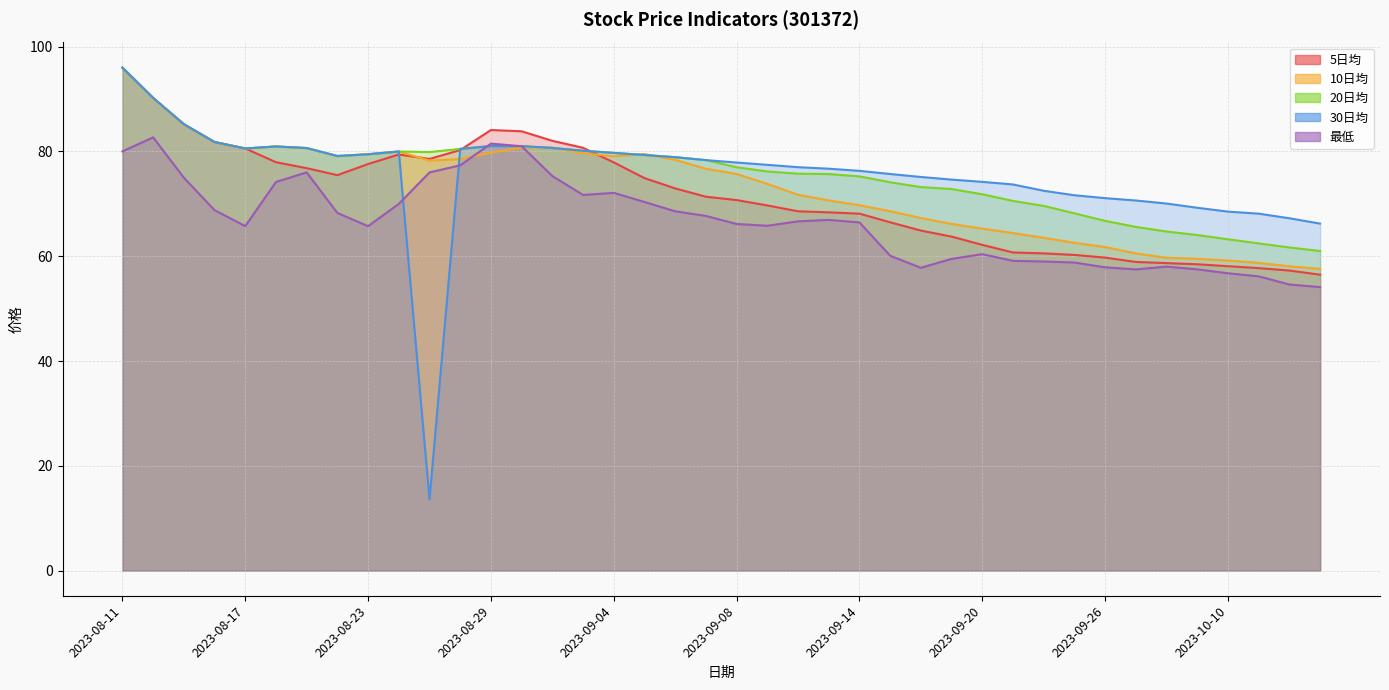

Reading left to right, list all the values displayed in this chart.

5日均: 2023-08-11=96.0	2023-08-14=90.2	2023-08-15=85.2	2023-08-16=81.8	2023-08-17=80.6	2023-08-18=78.0	2023-08-21=76.8	2023-08-22=75.5	2023-08-23=77.6	2023-08-24=79.4	2023-08-25=78.6	2023-08-28=80.3	2023-08-29=84.1	2023-08-30=83.8	2023-08-31=82.0	2023-09-01=80.7	2023-09-04=77.9	2023-09-05=74.9	2023-09-06=73.0	2023-09-07=71.4	2023-09-08=70.7	2023-09-11=69.7	2023-09-12=68.6	2023-09-13=68.4	2023-09-14=68.1	2023-09-15=66.5	2023-09-18=64.9	2023-09-19=63.8	2023-09-20=62.2	2023-09-21=60.7	2023-09-22=60.5	2023-09-25=60.2	2023-09-26=59.7	2023-09-27=58.9	2023-09-28=58.7	2023-10-09=58.5	2023-10-10=58.1	2023-10-11=57.7	2023-10-12=57.3	2023-10-13=56.5
10日均: 2023-08-11=96.0	2023-08-14=90.2	2023-08-15=85.2	2023-08-16=81.8	2023-08-17=80.6	2023-08-18=81.0	2023-08-21=80.7	2023-08-22=79.1	2023-08-23=79.5	2023-08-24=80.0	2023-08-25=78.3	2023-08-28=78.5	2023-08-29=79.8	2023-08-30=80.7	2023-08-31=80.7	2023-09-01=79.6	2023-09-04=79.1	2023-09-05=79.5	2023-09-06=78.4	2023-09-07=76.7	2023-09-08=75.7	2023-09-11=73.8	2023-09-12=71.7	2023-09-13=70.7	2023-09-14=69.7	2023-09-15=68.6	2023-09-18=67.3	2023-09-19=66.2	2023-09-20=65.3	2023-09-21=64.4	2023-09-22=63.5	2023-09-25=62.6	2023-09-26=61.8	2023-09-27=60.5	2023-09-28=59.7	2023-10-09=59.5	2023-10-10=59.2	2023-10-11=58.7	2023-10-12=58.1	2023-10-13=57.6
20日均: 2023-08-11=96.0	2023-08-14=90.2	2023-08-15=85.2	2023-08-16=81.8	2023-08-17=80.6	2023-08-18=81.0	2023-08-21=80.7	2023-08-22=79.1	2023-08-23=79.5	2023-08-24=80.0	2023-08-25=79.9	2023-08-28=80.5	2023-08-29=81.0	2023-08-30=81.0	2023-08-31=80.7	2023-09-01=80.1	2023-09-04=79.7	2023-09-05=79.3	2023-09-06=78.9	2023-09-07=78.3	2023-09-08=77.0	2023-09-11=76.2	2023-09-12=75.8	2023-09-13=75.7	2023-09-14=75.2	2023-09-15=74.1	2023-09-18=73.2	2023-09-19=72.8	2023-09-20=71.8	2023-09-21=70.6	2023-09-22=69.6	2023-09-25=68.2	2023-09-26=66.8	2023-09-27=65.6	2023-09-28=64.7	2023-10-09=64.0	2023-10-10=63.2	2023-10-11=62.5	2023-10-12=61.7	2023-10-13=61.0
30日均: 2023-08-11=96.0	2023-08-14=90.2	2023-08-15=85.2	2023-08-16=81.8	2023-08-17=80.6	2023-08-18=81.0	2023-08-21=80.7	2023-08-22=79.1	2023-08-23=79.5	2023-08-24=80.0	2023-08-25=13.6	2023-08-28=80.5	2023-08-29=81.0	2023-08-30=81.0	2023-08-31=80.7	2023-09-01=80.1	2023-09-04=79.7	2023-09-05=79.3	2023-09-06=78.9	2023-09-07=78.3	2023-09-08=77.9	2023-09-11=77.5	2023-09-12=77.0	2023-09-13=76.7	2023-09-14=76.3	2023-09-15=75.7	2023-09-18=75.1	2023-09-19=74.6	2023-09-20=74.2	2023-09-21=73.7	2023-09-22=72.5	2023-09-25=71.6	2023-09-26=71.1	2023-09-27=70.6	2023-09-28=70.1	2023-10-09=69.2	2023-10-10=68.5	2023-10-11=68.1	2023-10-12=67.2	2023-10-13=66.2
最低: 2023-08-11=80.0	2023-08-14=82.7	2023-08-15=75.0	2023-08-16=68.8	2023-08-17=65.8	2023-08-18=74.2	2023-08-21=76.0	2023-08-22=68.3	2023-08-23=65.7	2023-08-24=70.0	2023-08-25=76.0	2023-08-28=77.4	2023-08-29=81.5	2023-08-30=81.0	2023-08-31=75.3	2023-09-01=71.7	2023-09-04=72.1	2023-09-05=70.4	2023-09-06=68.6	2023-09-07=67.7	2023-09-08=66.2	2023-09-11=65.8	2023-09-12=66.7	2023-09-13=66.9	2023-09-14=66.5	2023-09-15=60.1	2023-09-18=57.8	2023-09-19=59.5	2023-09-20=60.4	2023-09-21=59.1	2023-09-22=59.0	2023-09-25=58.8	2023-09-26=57.9	2023-09-27=57.5	2023-09-28=58.0	2023-10-09=57.5	2023-10-10=56.8	2023-10-11=56.2	2023-10-12=54.6	2023-10-13=54.1